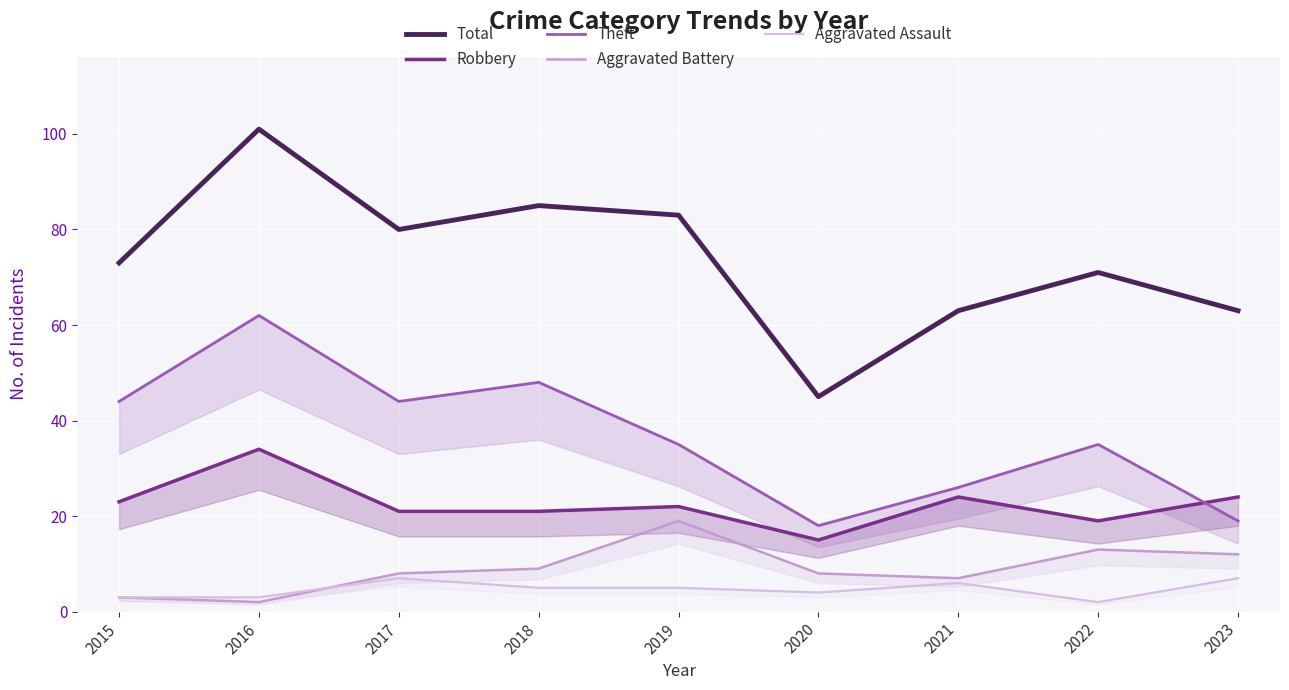

Between 2021 and 2022, which series saw the biggest shift?

Theft